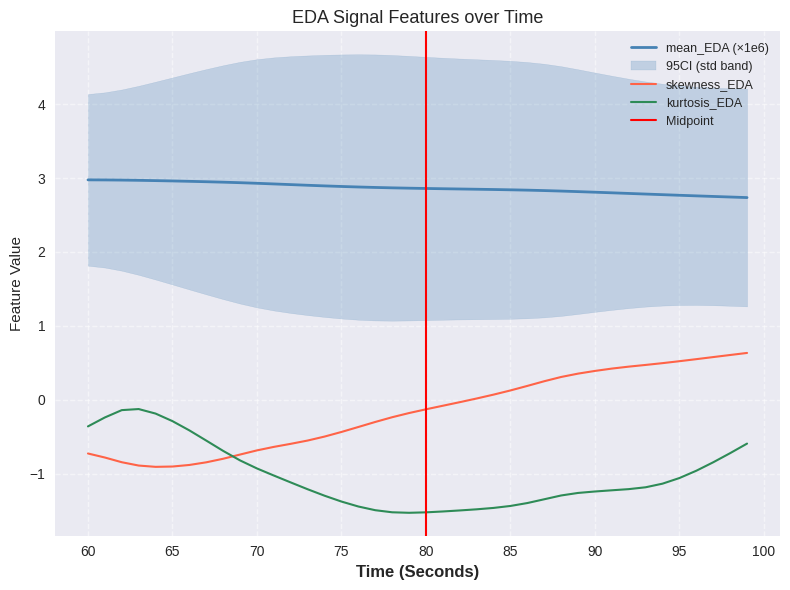

What is the difference between the maximum and minimum values in the mean_EDA series?

0.2